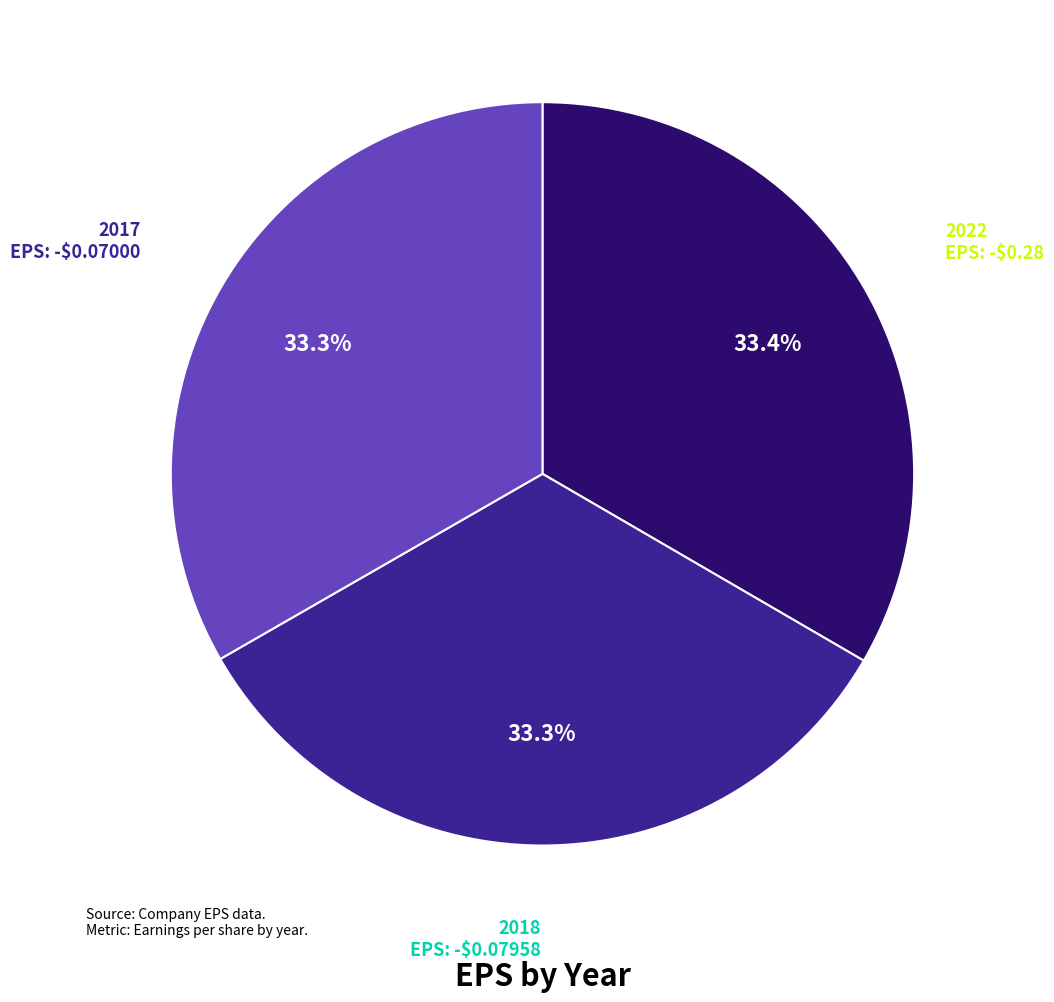

What percentage is the 2018 slice, to the nearest percent?

33%